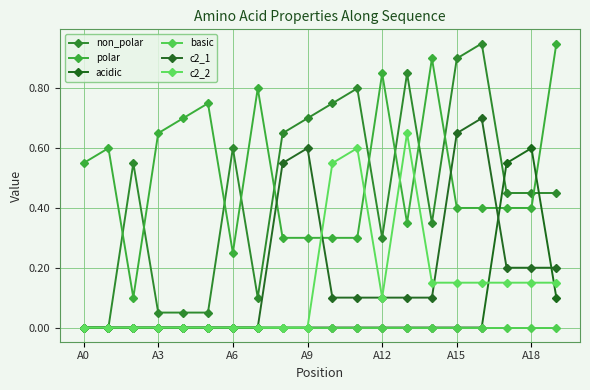

Which category has the lowest value across all series?

A0